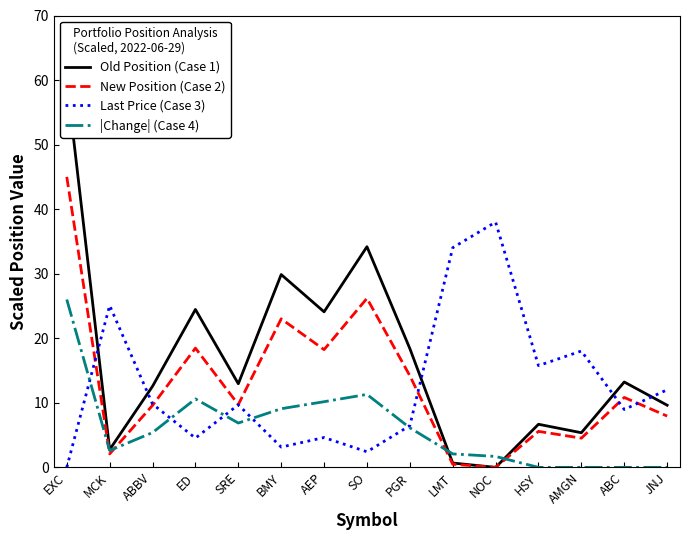

Read the Last Price (Case 3) value at NOC.

38.0